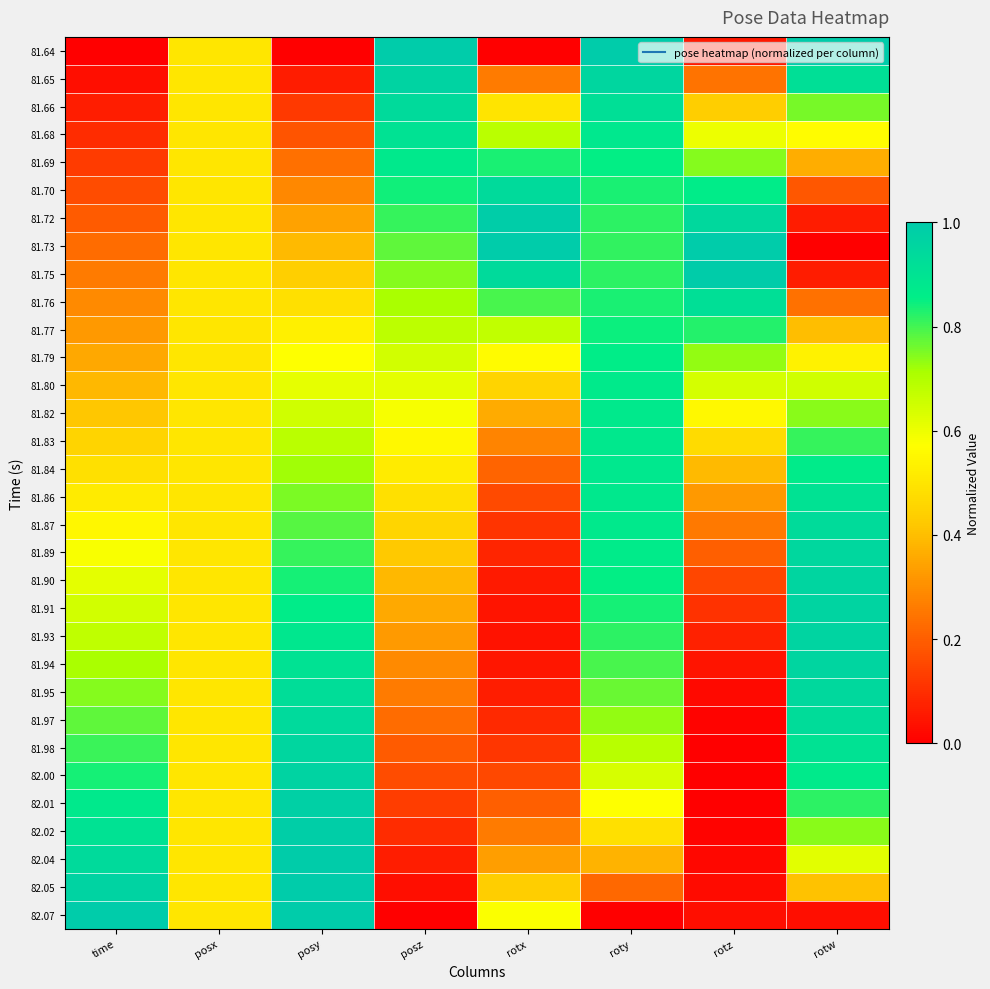

At how many categories does at least one series exceed 0?

8